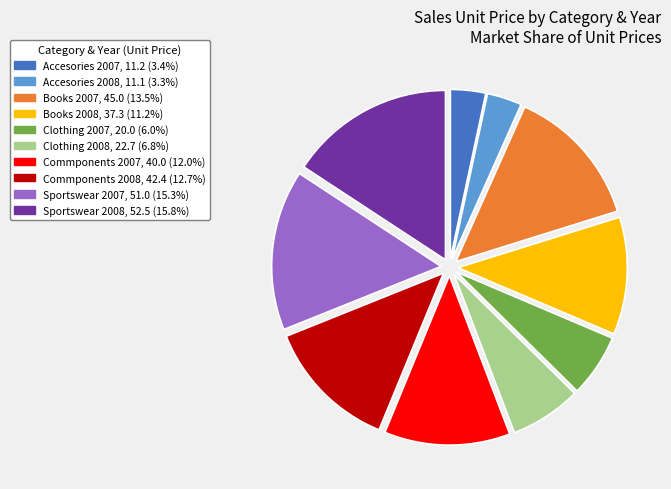

Approximately how many times larger is the value at Clothing 2007 compared to Sportswear 2007?

0.4